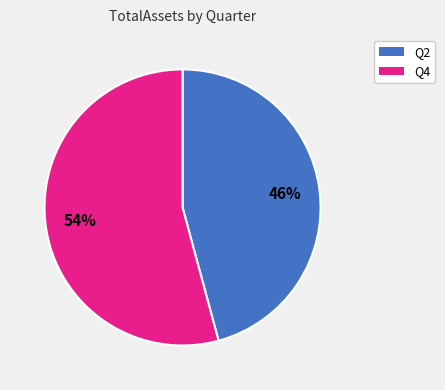

Is there any slice that represents more than half of the pie?

Yes